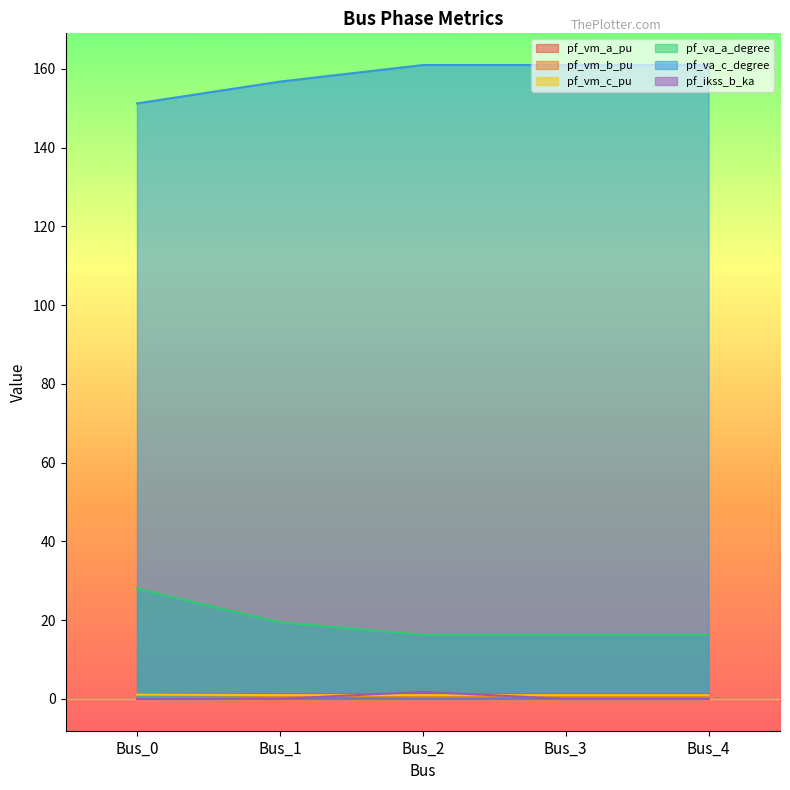

True or false: pf_vm_a_pu and pf_vm_b_pu cross at least once.

False